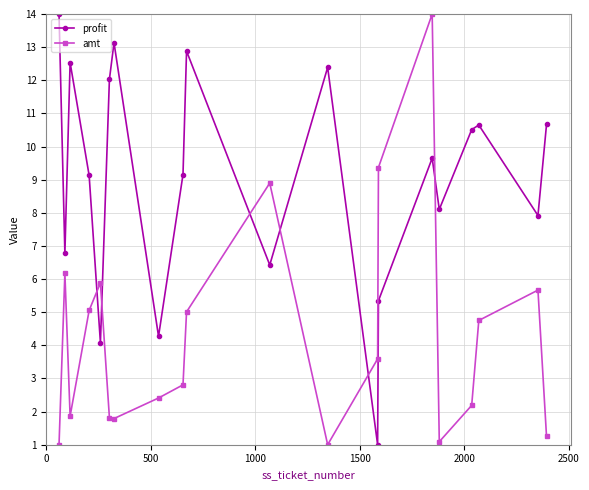

True or false: amt has more than 0 interior local peaks.

True